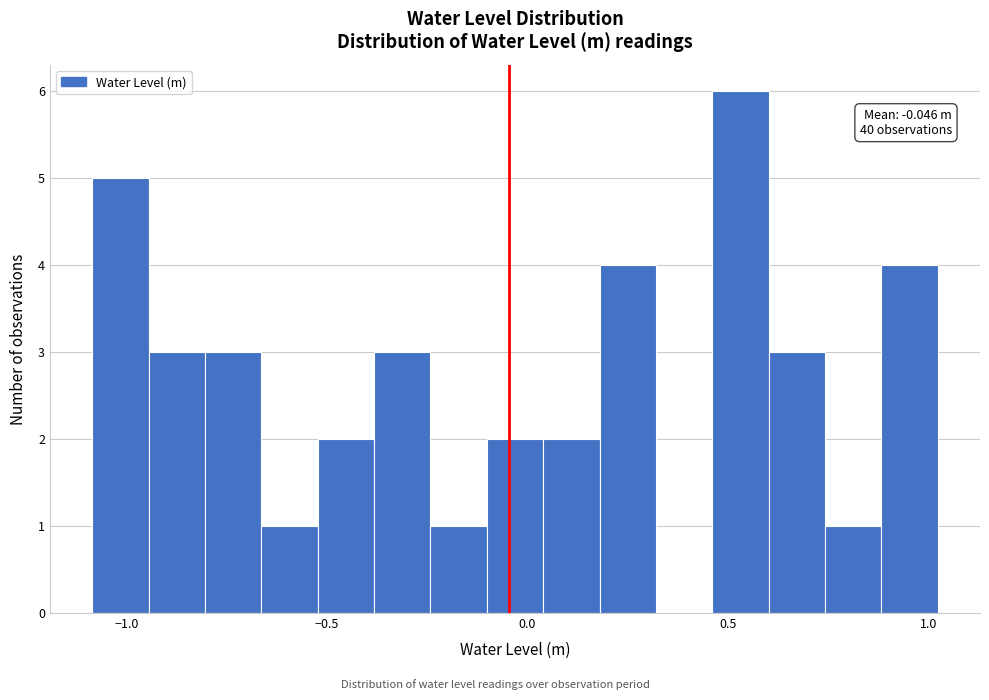

Read against the x-axis, roughly where is the centre of the tallest bar?

0.55